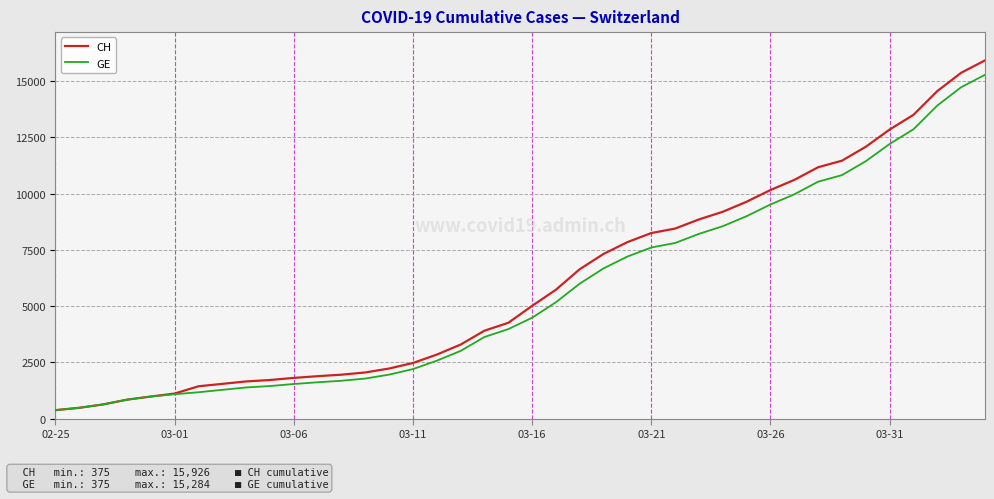

What is the minimum value for GE?

375